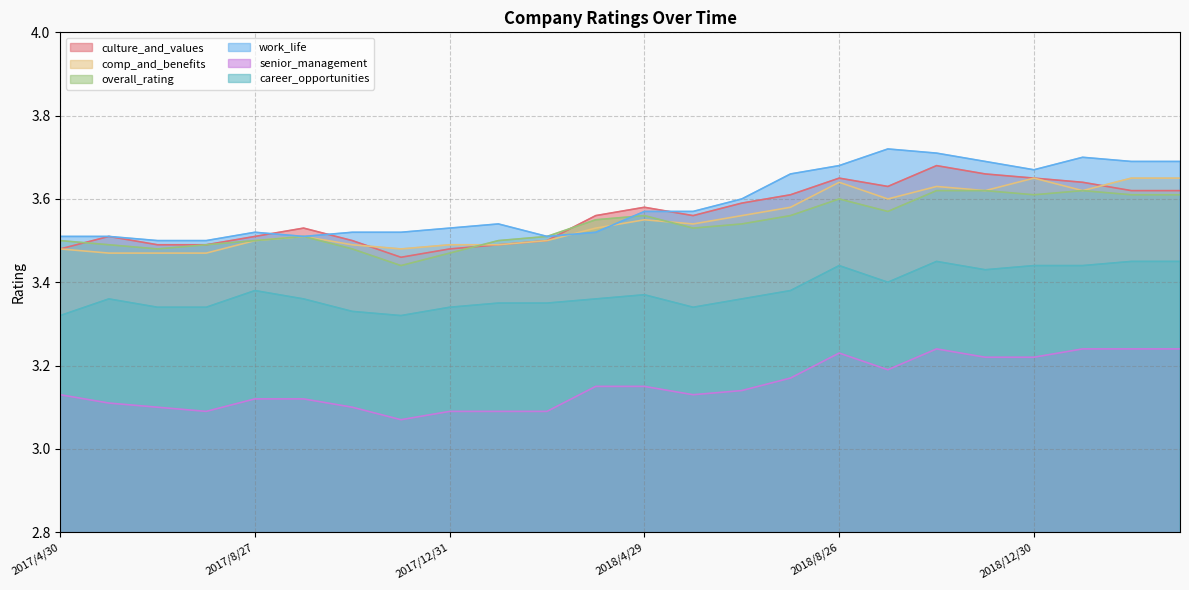

Rank the series by their maximum value, from lowest to highest.

senior_management, career_opportunities, overall_rating, comp_and_benefits, culture_and_values, work_life